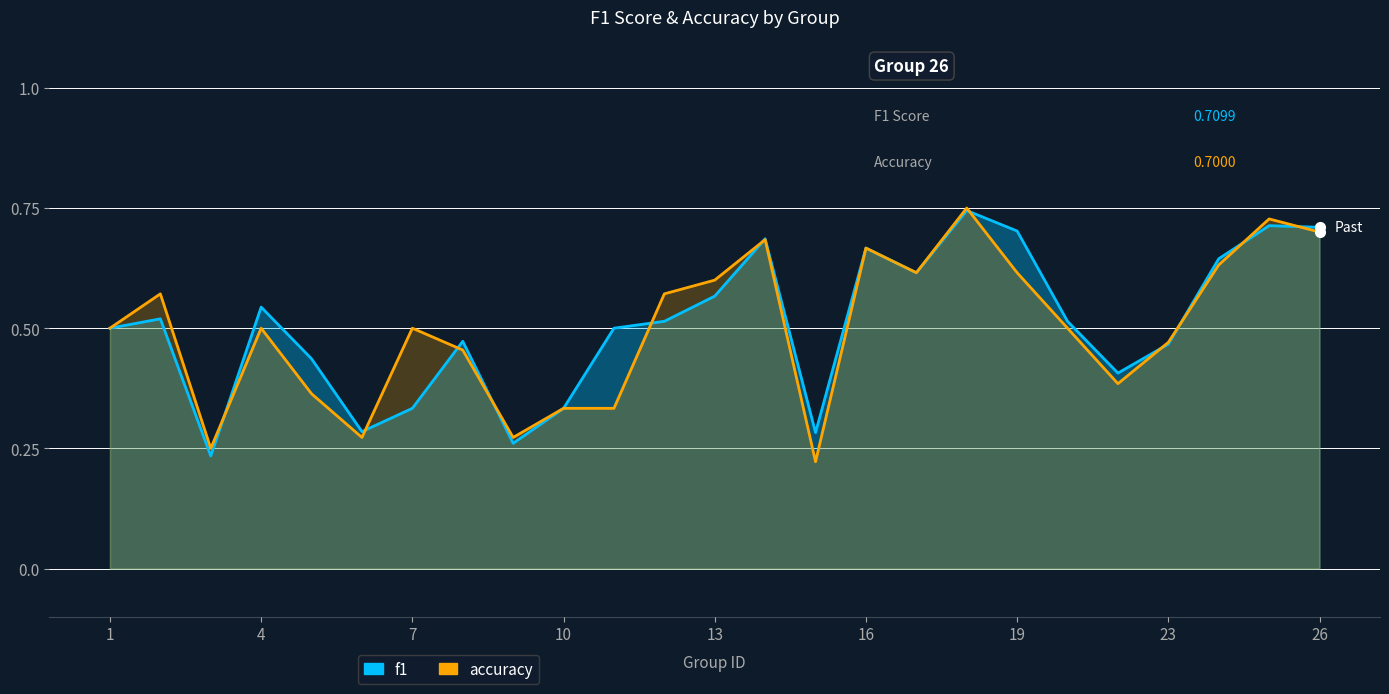

True or false: f1 and accuracy cross at least once.

True